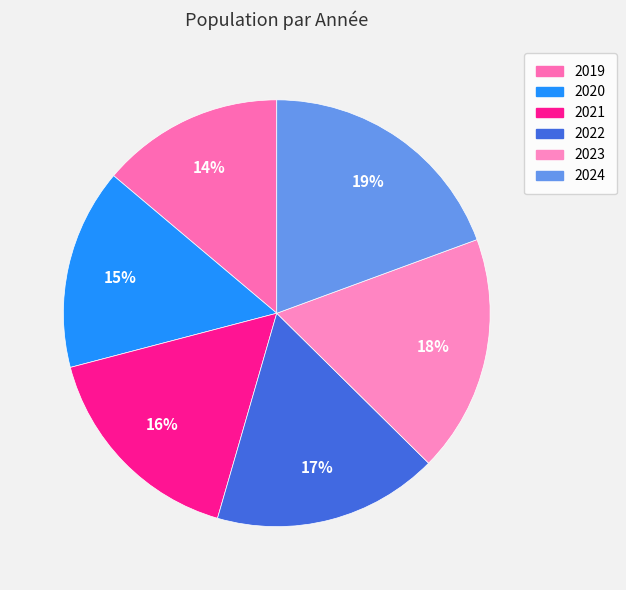

How many slices are in this pie chart?

6